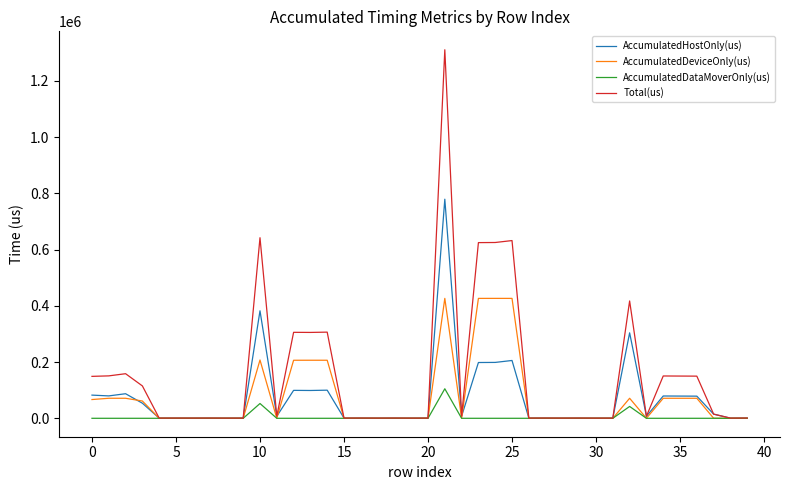

Which series has the largest total across all categories?

Total(us)